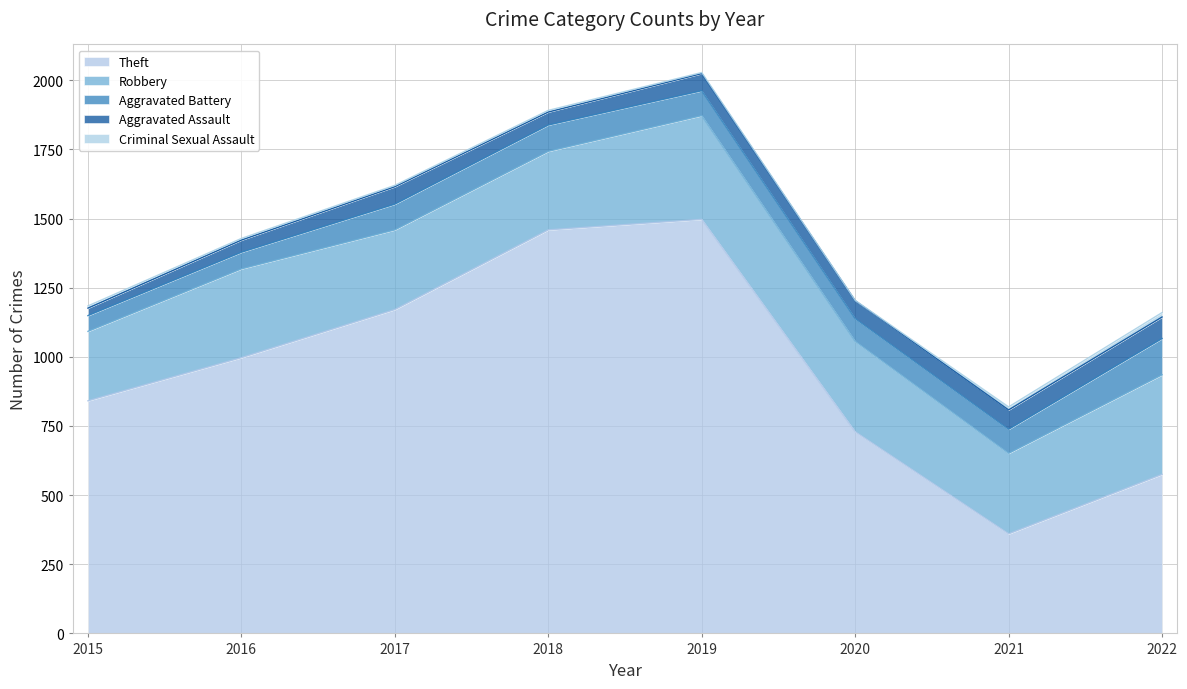

What is the average value of the Aggravated Assault series?

57